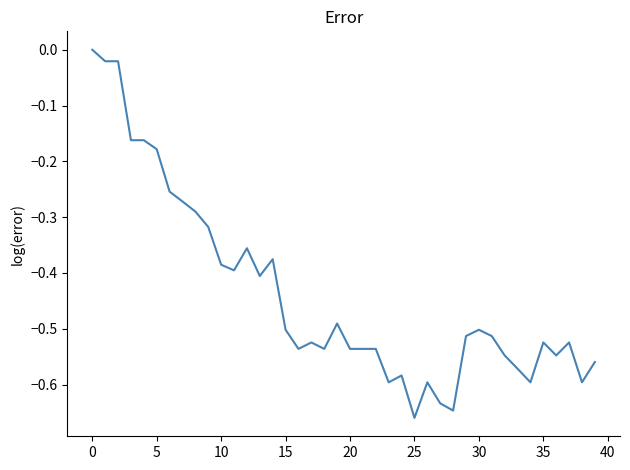

Is this an area chart (filled region under the line)?

No